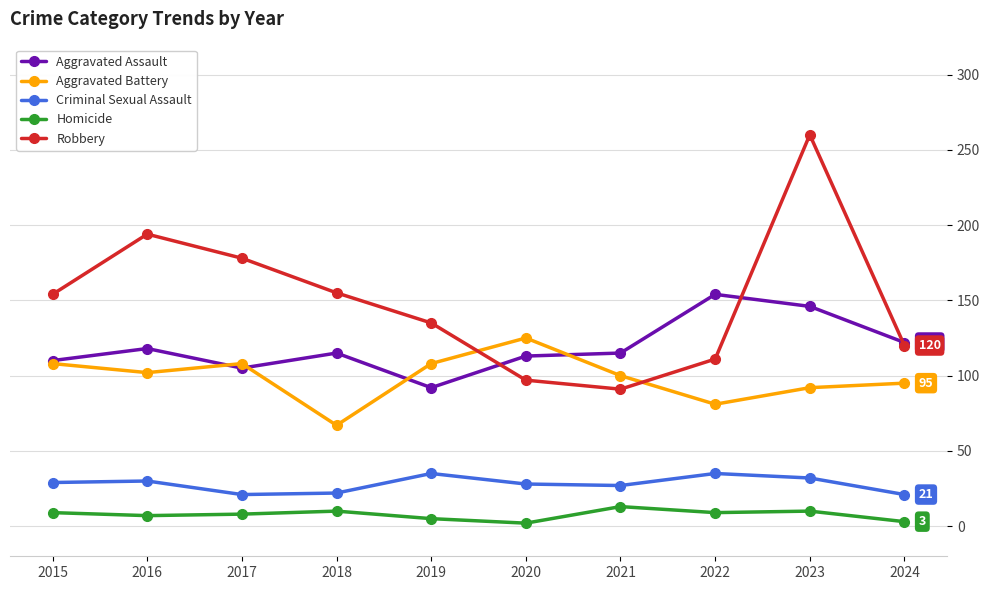

True or false: Aggravated Assault and Homicide intersect in this chart.

False